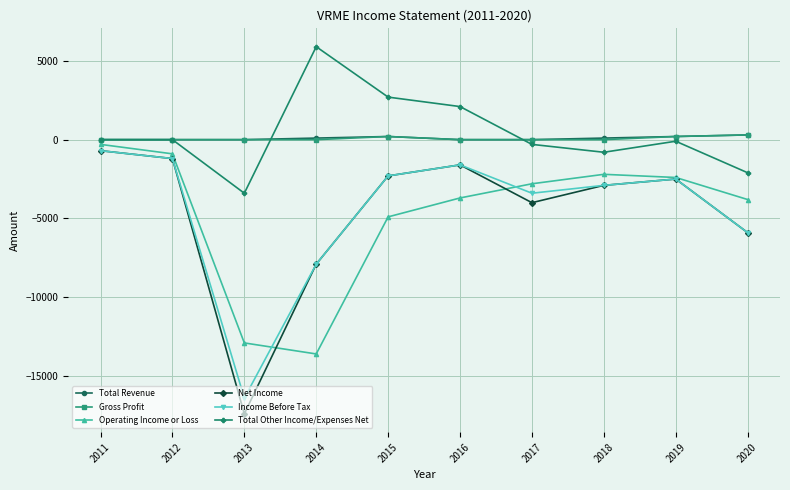

Is this an area chart (filled region under the line)?

No